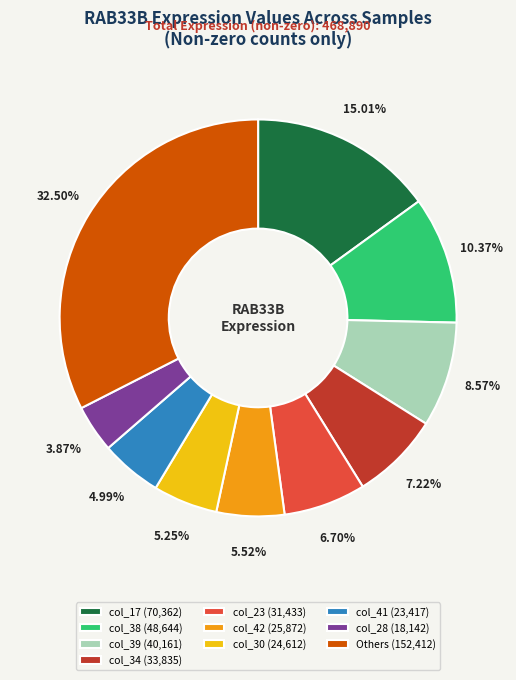

Does col_30 (24,612) represent more than half of the total?

No